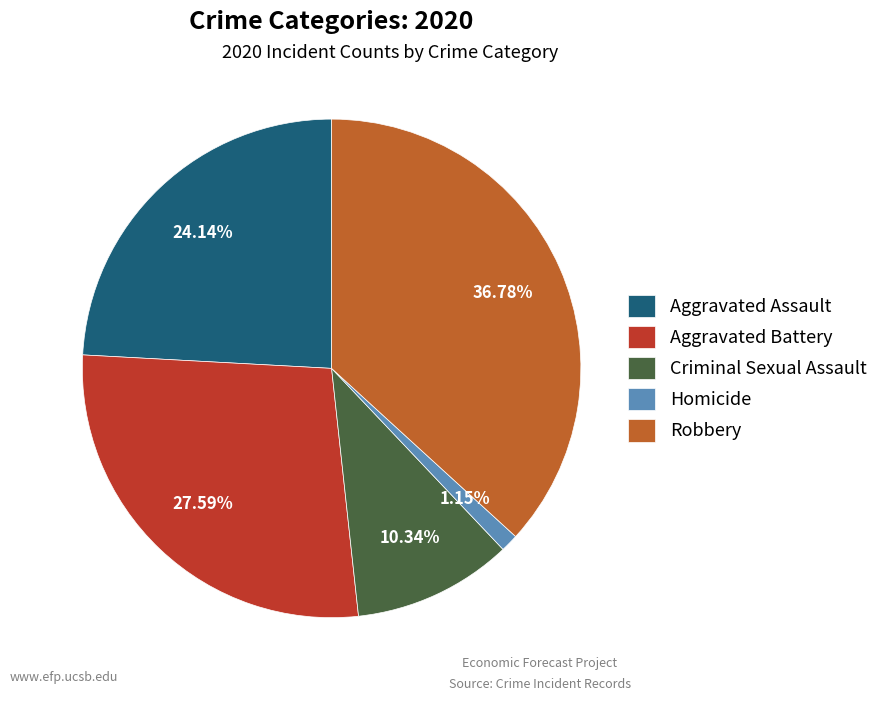

Is the sum of Robbery and Aggravated Assault greater than half?

Yes